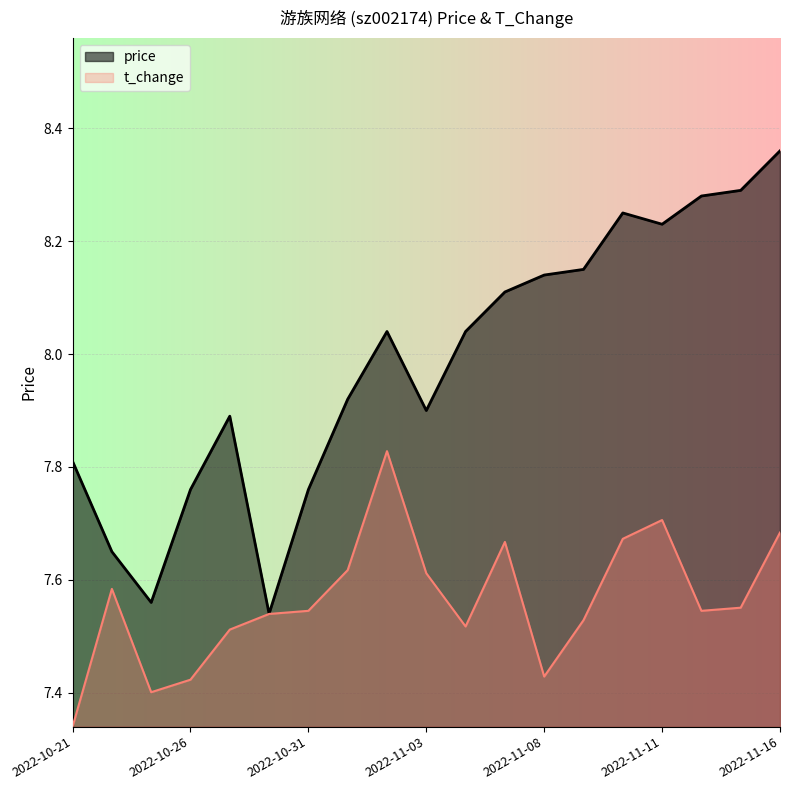

At which label does t_change reach its minimum?

2022-10-21